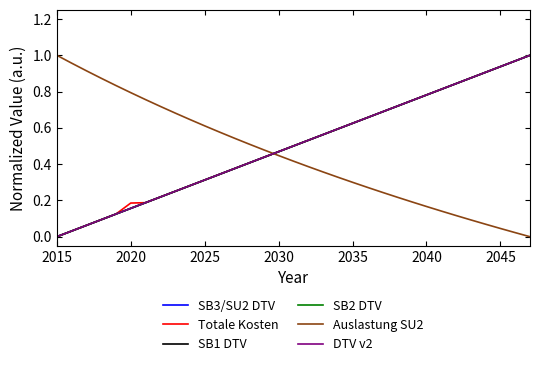

What is the maximum value for SB1 DTV?

1.0